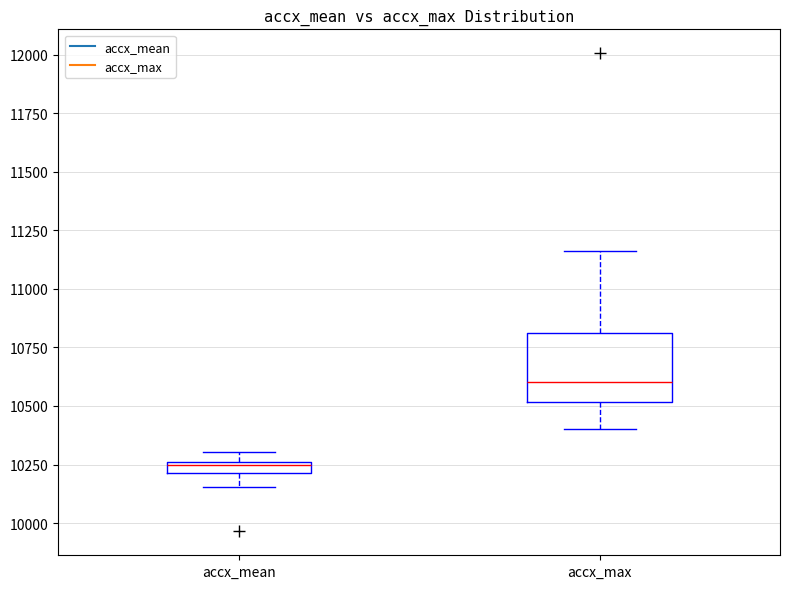

Which box is the tallest, from its lower edge to its upper edge?

accx_max